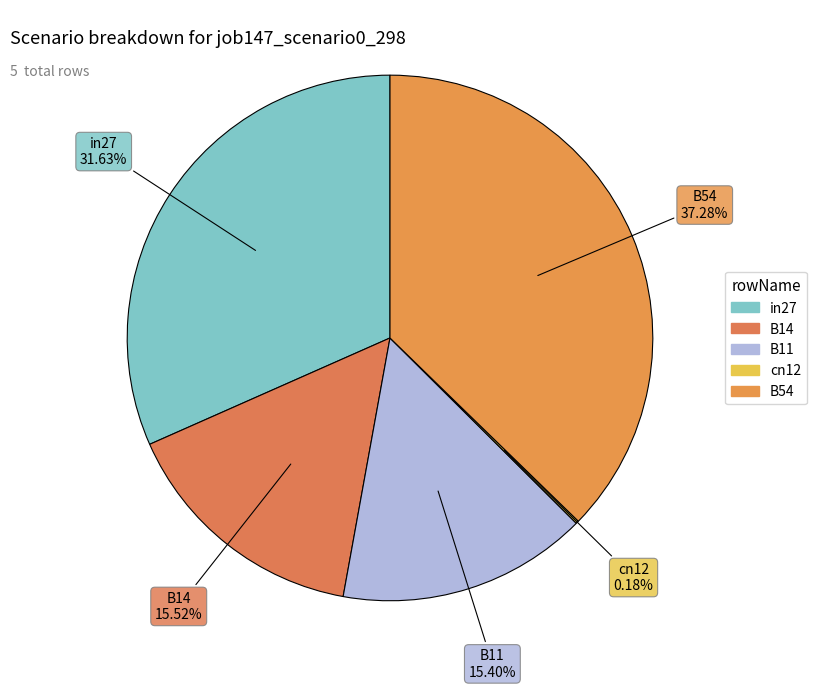

Which has a higher value, B11 or B54?

B54